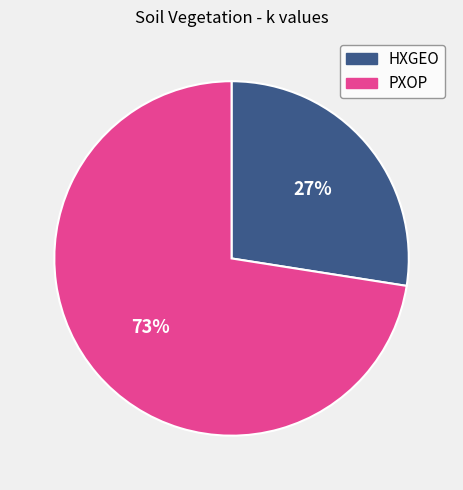

To the nearest percent, what percentage of the pie is HXGEO?

27%